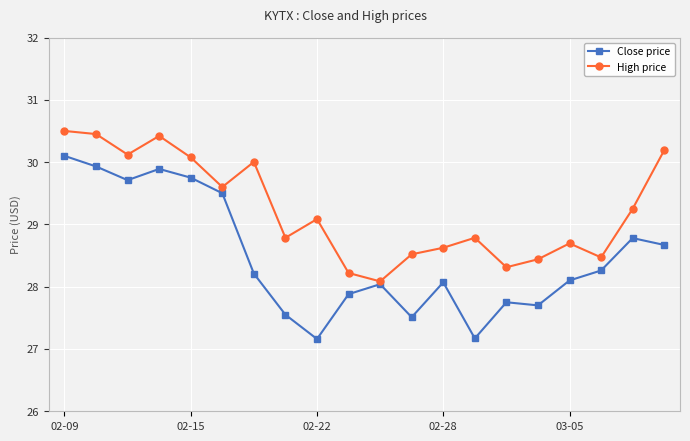

List the series in order of their overall mean, highest first.

High price, Close price